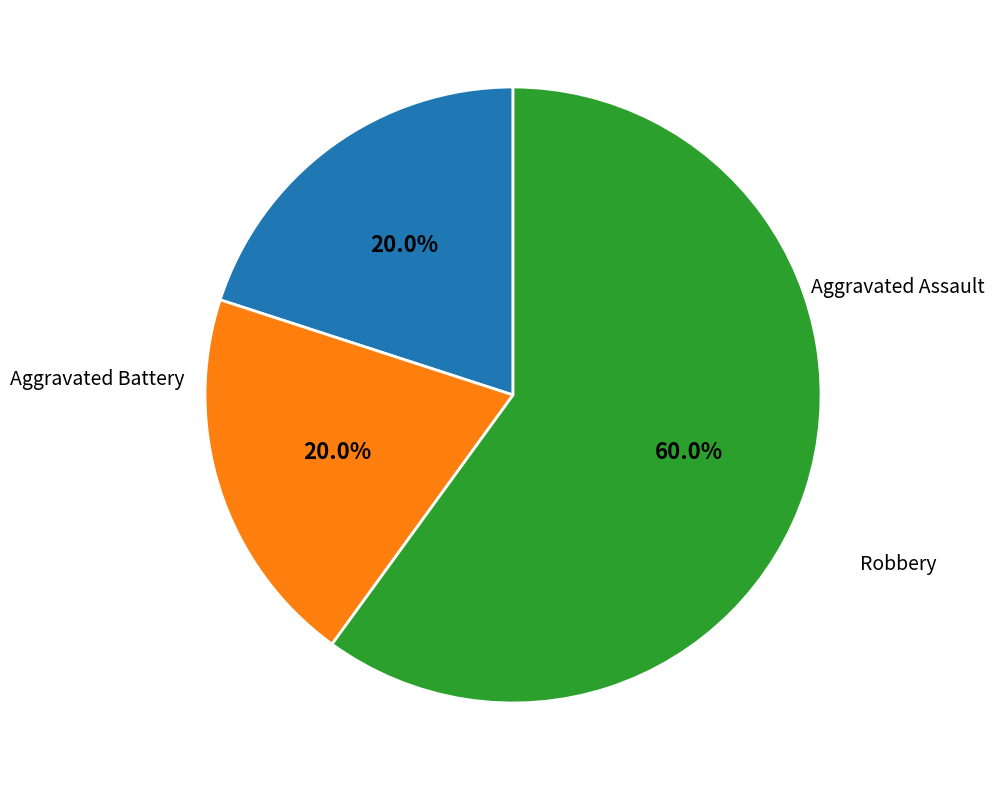

Is there a majority slice in this chart?

Yes